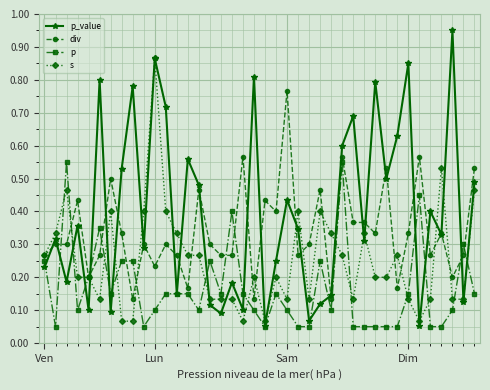

At how many categories does at least one series exceed 0?

40